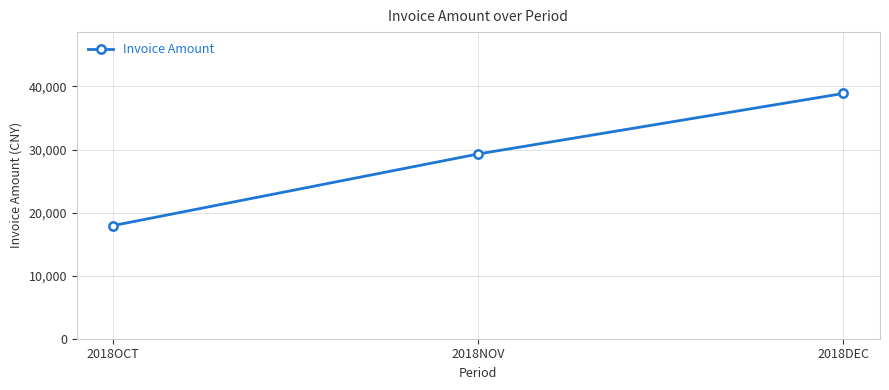

How many lines are shown in the chart?

1